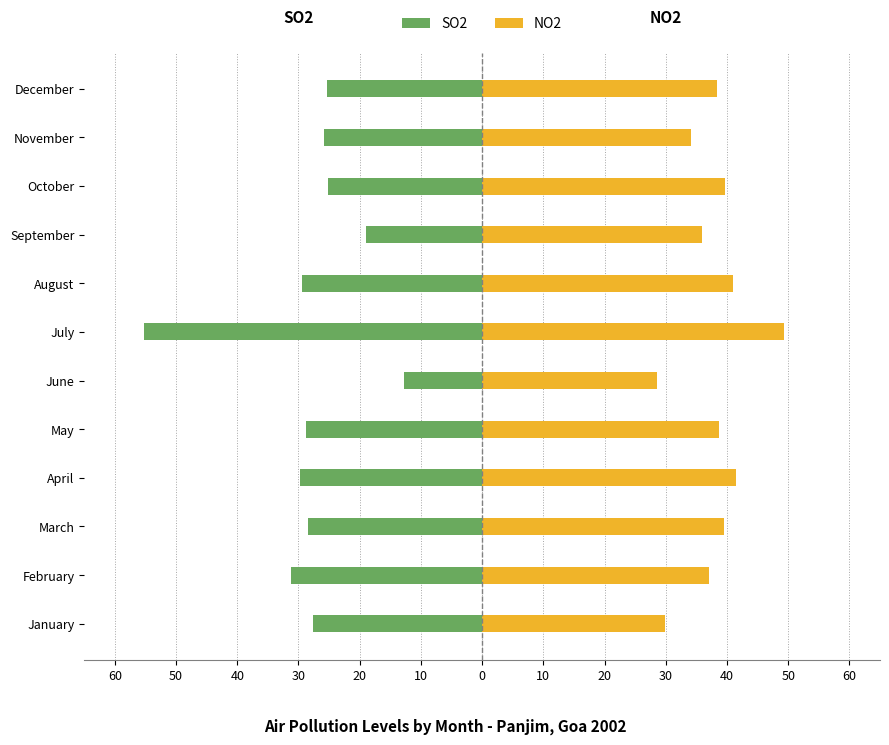

How many groups of bars are there?

12